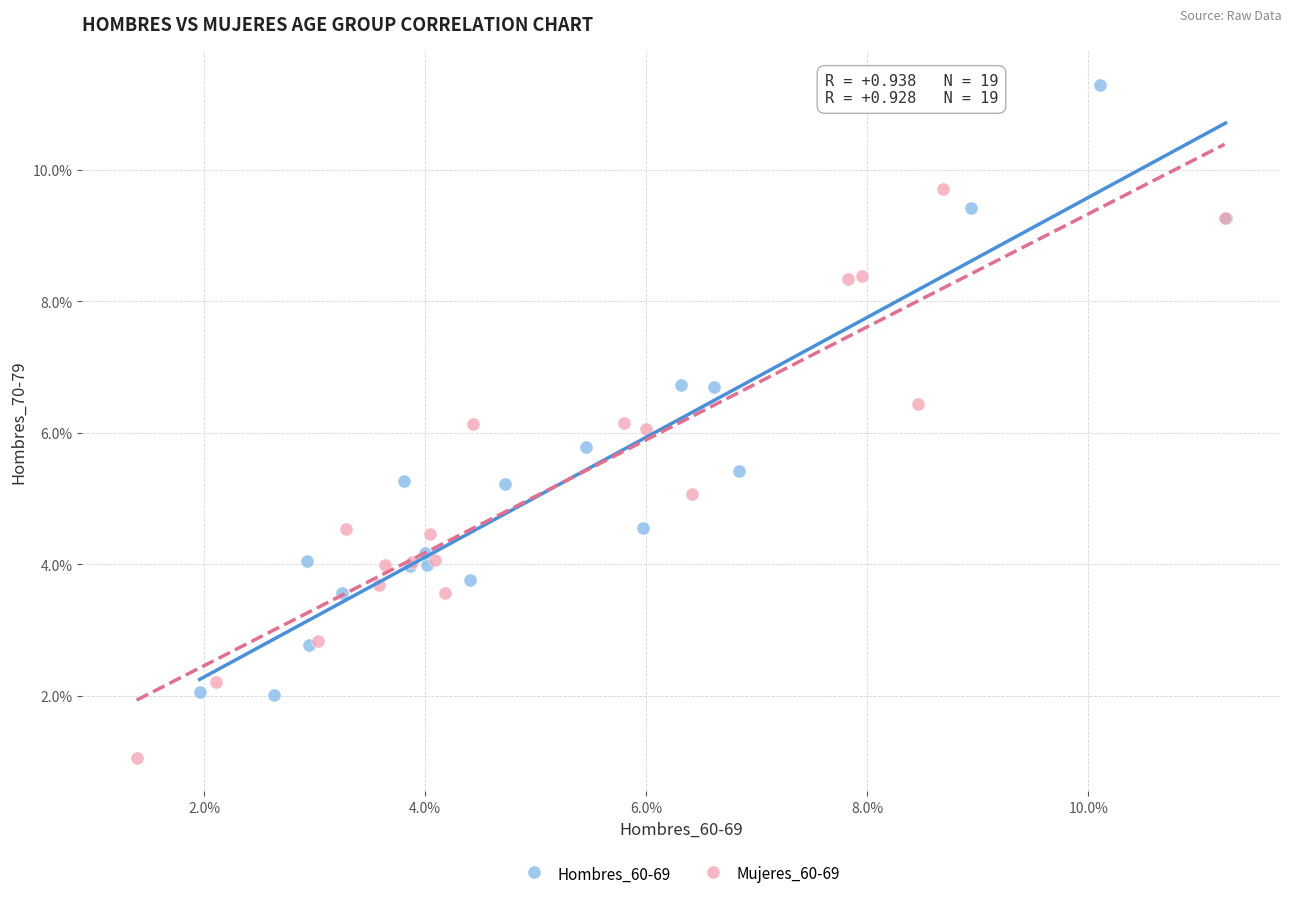

What are all the series names shown in the legend?

Hombres_60-69, Mujeres_60-69